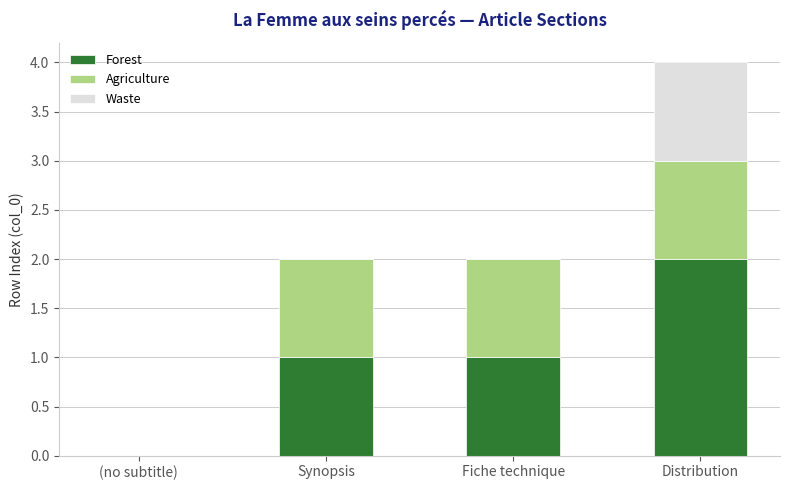

At which category is the sum across all series the highest?

Distribution